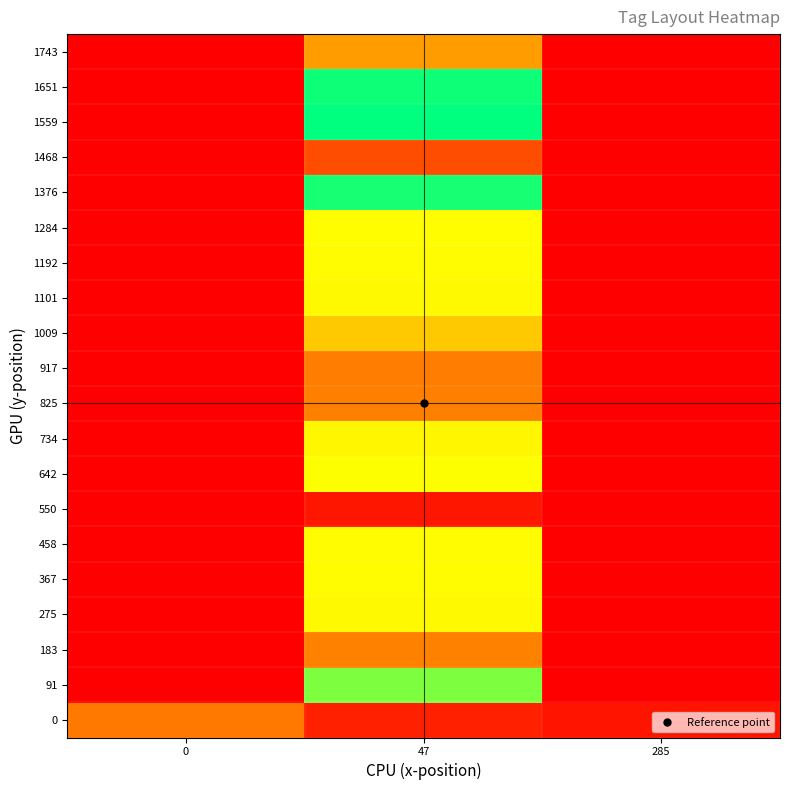

At which category is the sum across all series the highest?

47